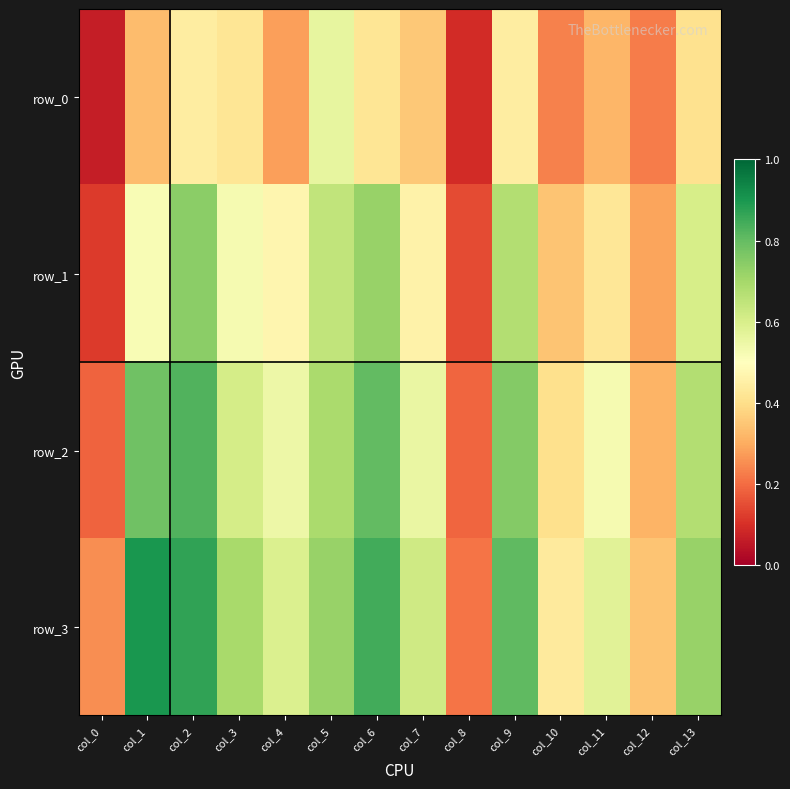

Count the number of categories in the chart.

14